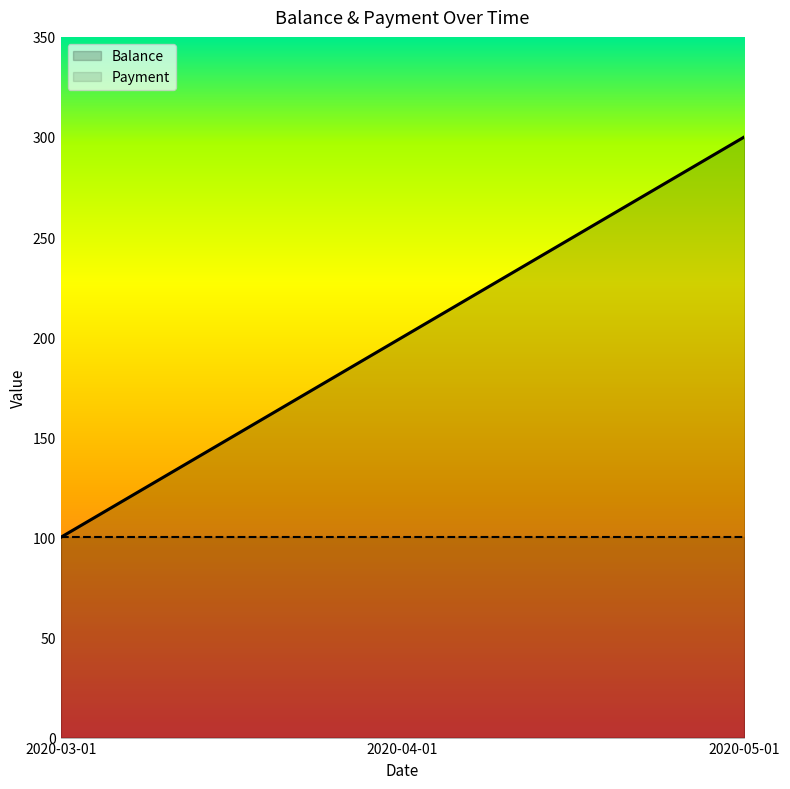

Which series has the largest total across all categories?

Balance